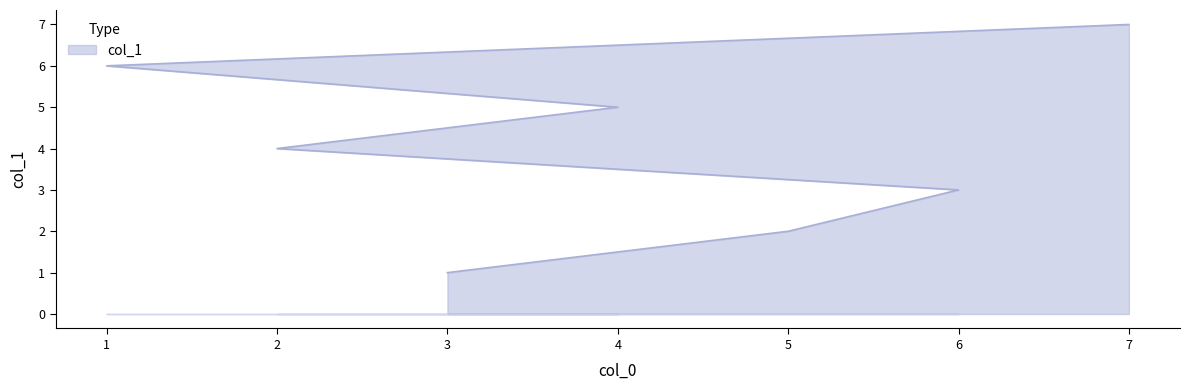

True or false: there are more than 0 points higher than both neighbors.

False